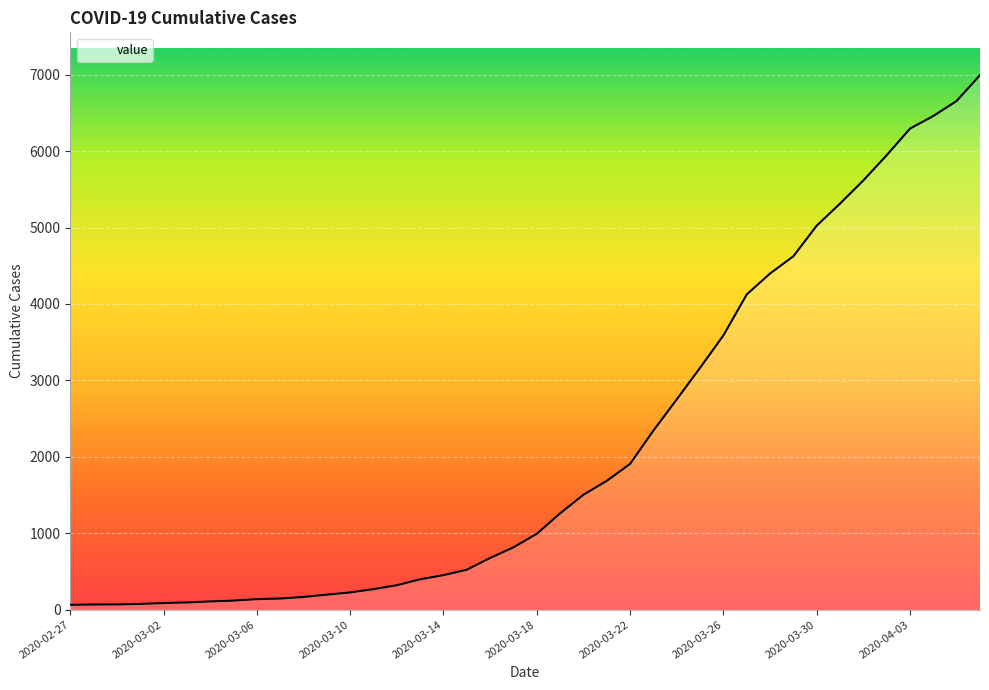

Count the number of categories in the chart.

40